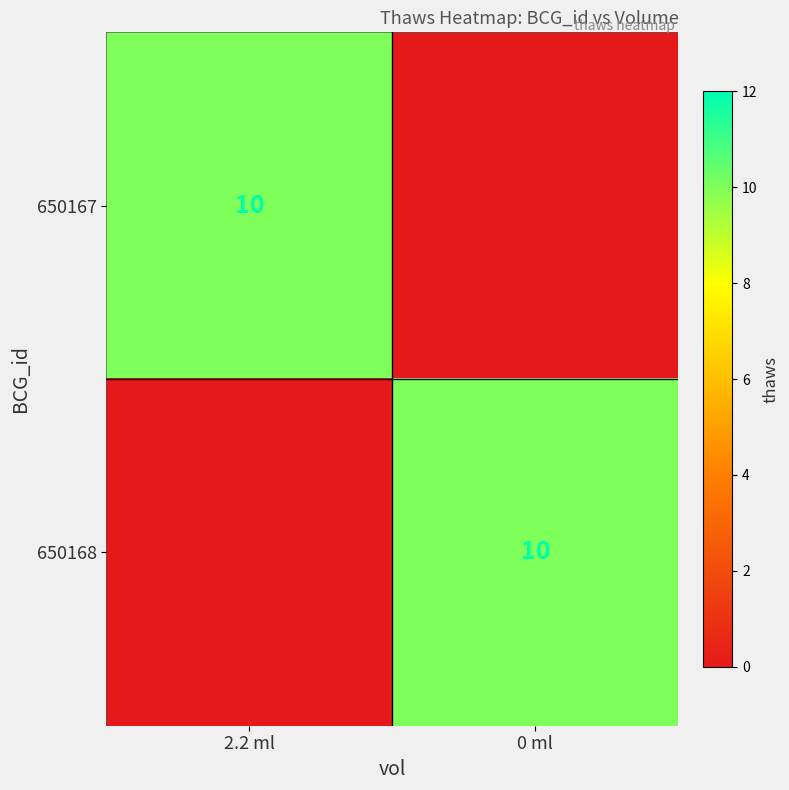

What is the maximum value shown in the chart?

10